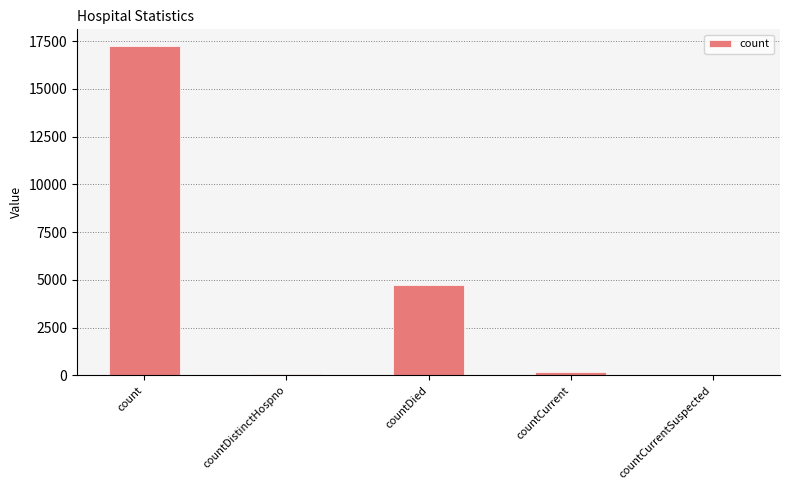

Where does the data first go above 177?

count